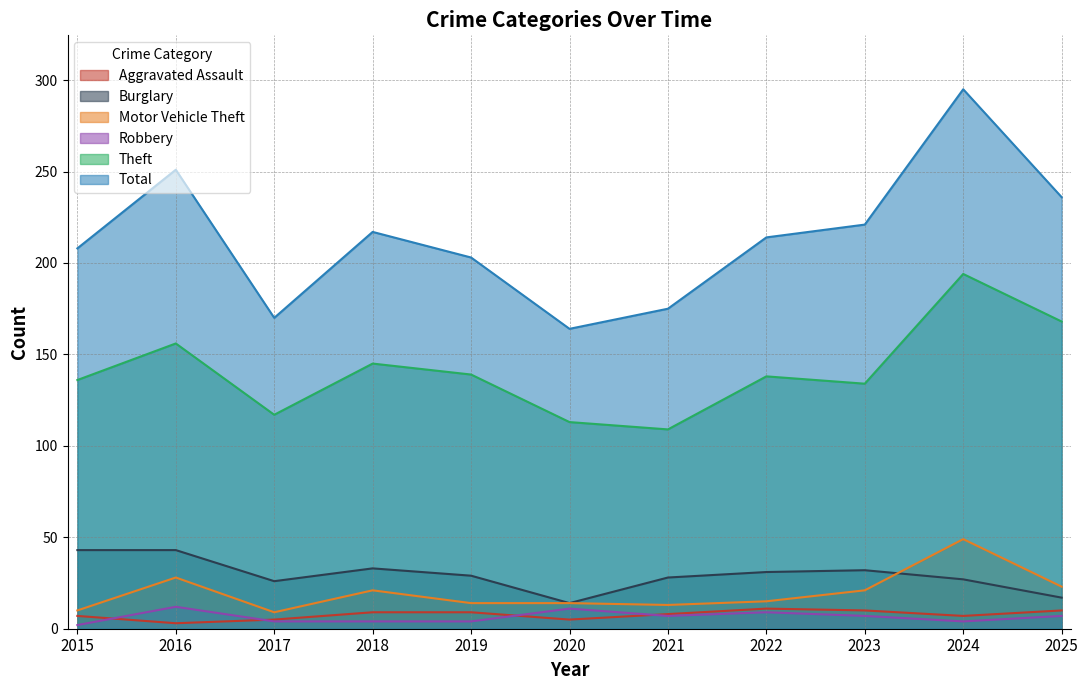

What is the approximate value of Robbery at 2023?

7